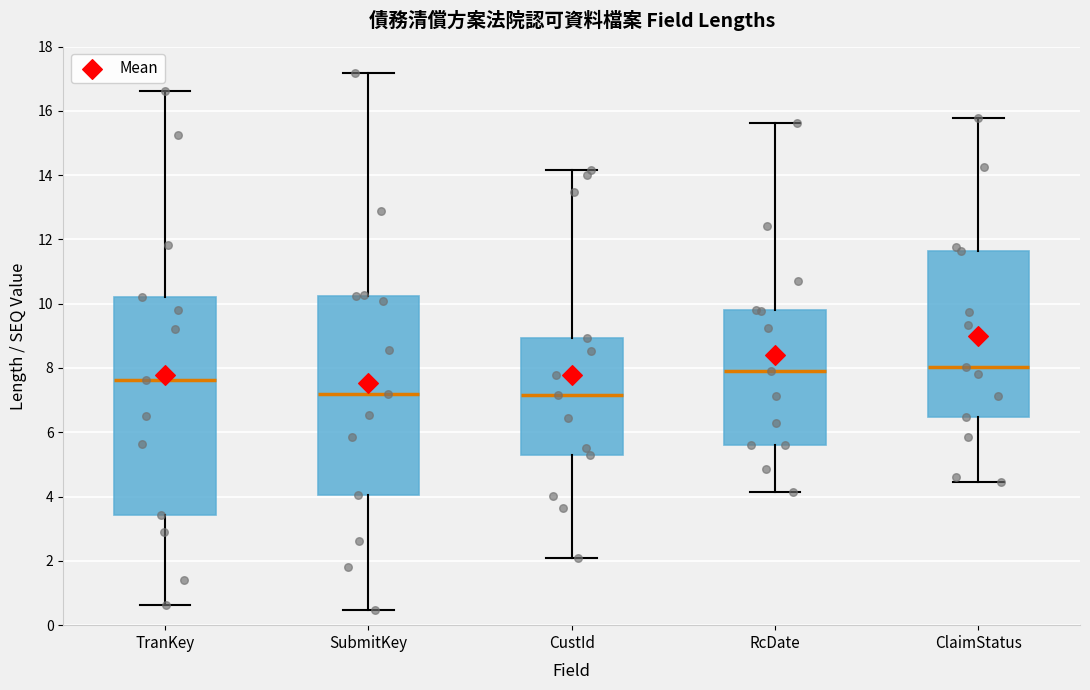

Comparing the boxes themselves (not the whiskers), which one is the tallest?

TranKey